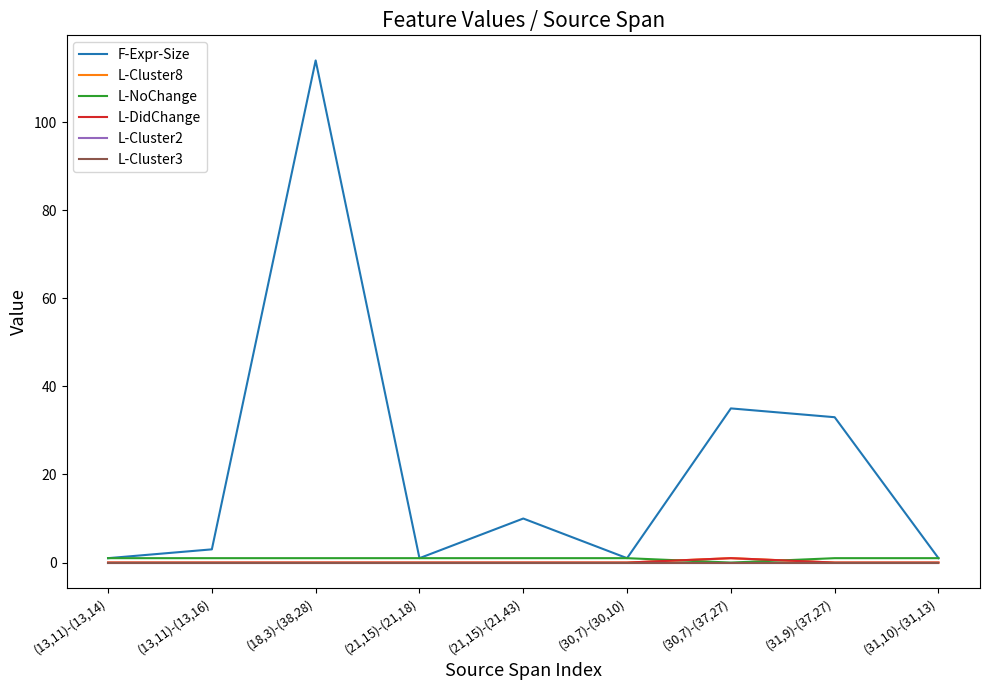

What is the average value of the F-Expr-Size series?

22